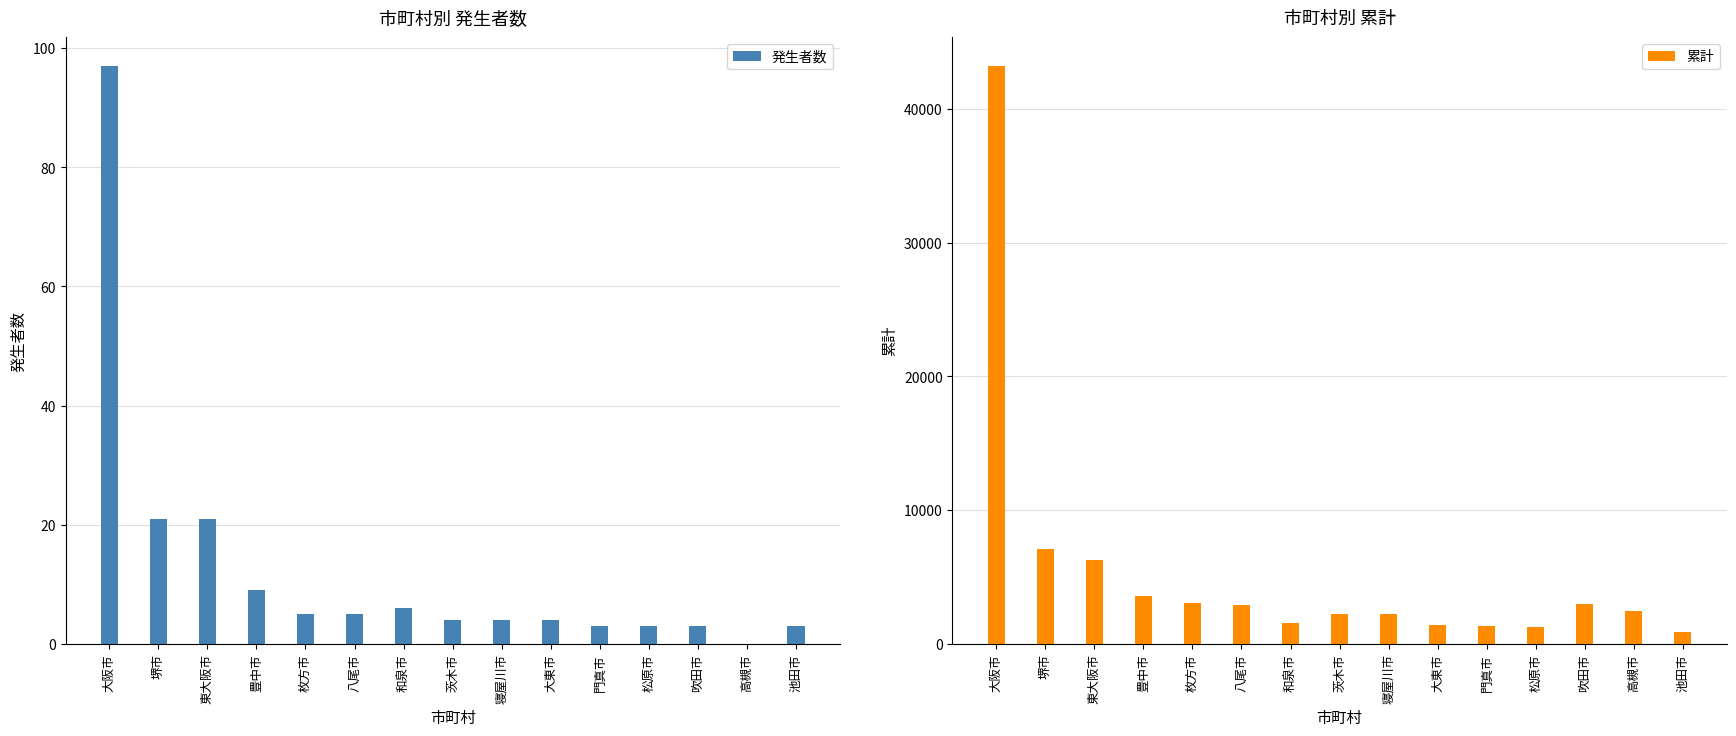

The value of 発生者数 at 和泉市 is 6. True or false?

True